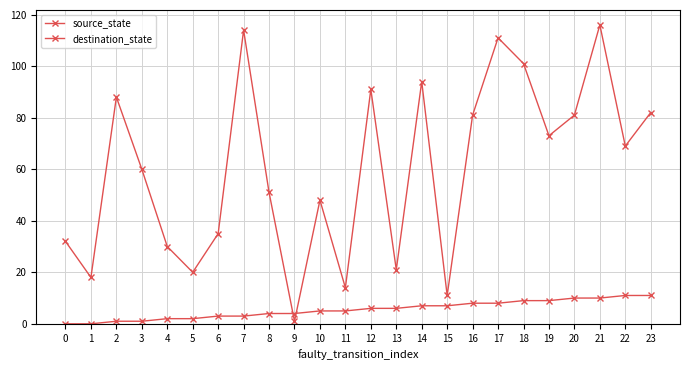

Reading left to right, what are all the values shown in this chart?

source_state: 0=0	1=0	2=1	3=1	4=2	5=2	6=3	7=3	8=4	9=4	10=5	11=5	12=6	13=6	14=7	15=7	16=8	17=8	18=9	19=9	20=10	21=10	22=11	23=11
destination_state: 0=32	1=18	2=88	3=60	4=30	5=20	6=35	7=114	8=51	9=1	10=48	11=14	12=91	13=21	14=94	15=11	16=81	17=111	18=101	19=73	20=81	21=116	22=69	23=82